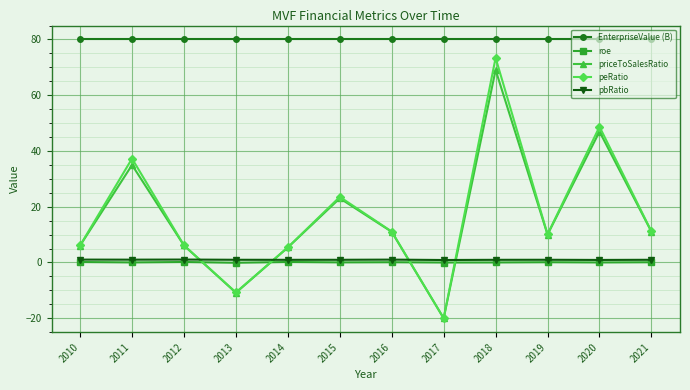

What is the value of the peRatio point at the 6th from the left?

23.5